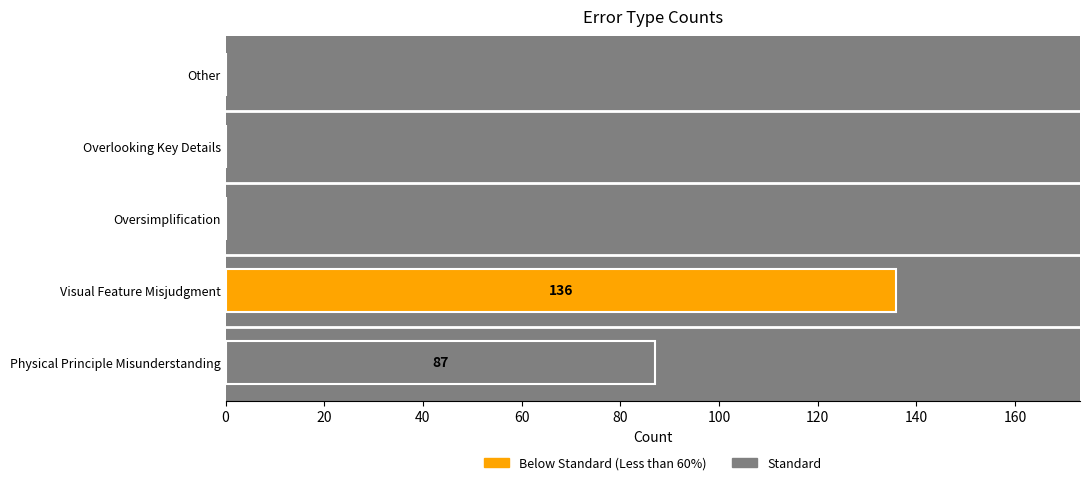

Which label corresponds to the largest value in the chart?

Visual Feature Misjudgment